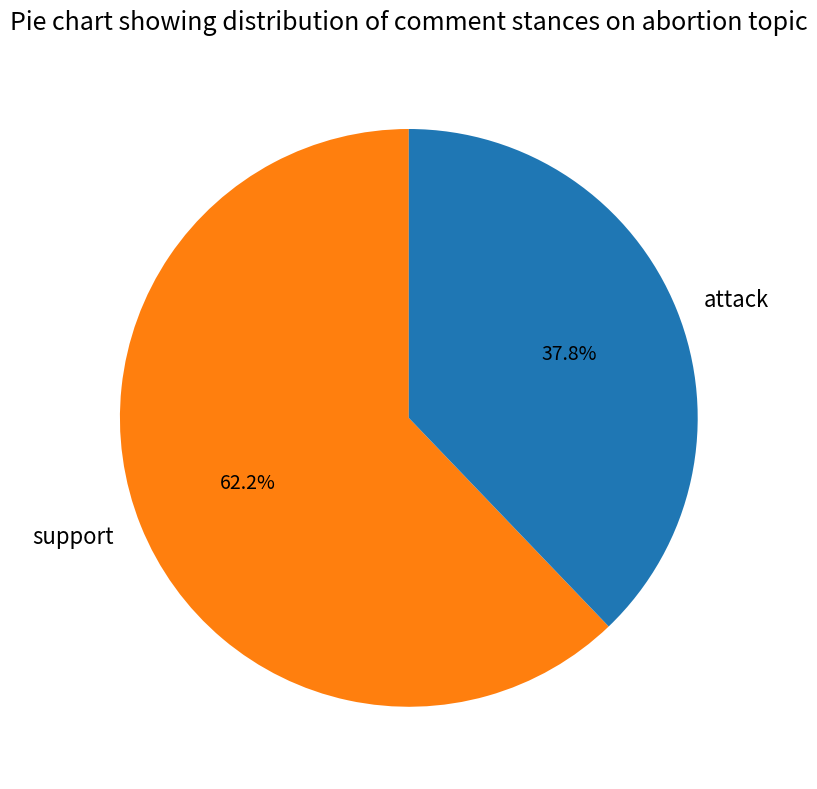

What is the total percentage of support and attack?

100.0%